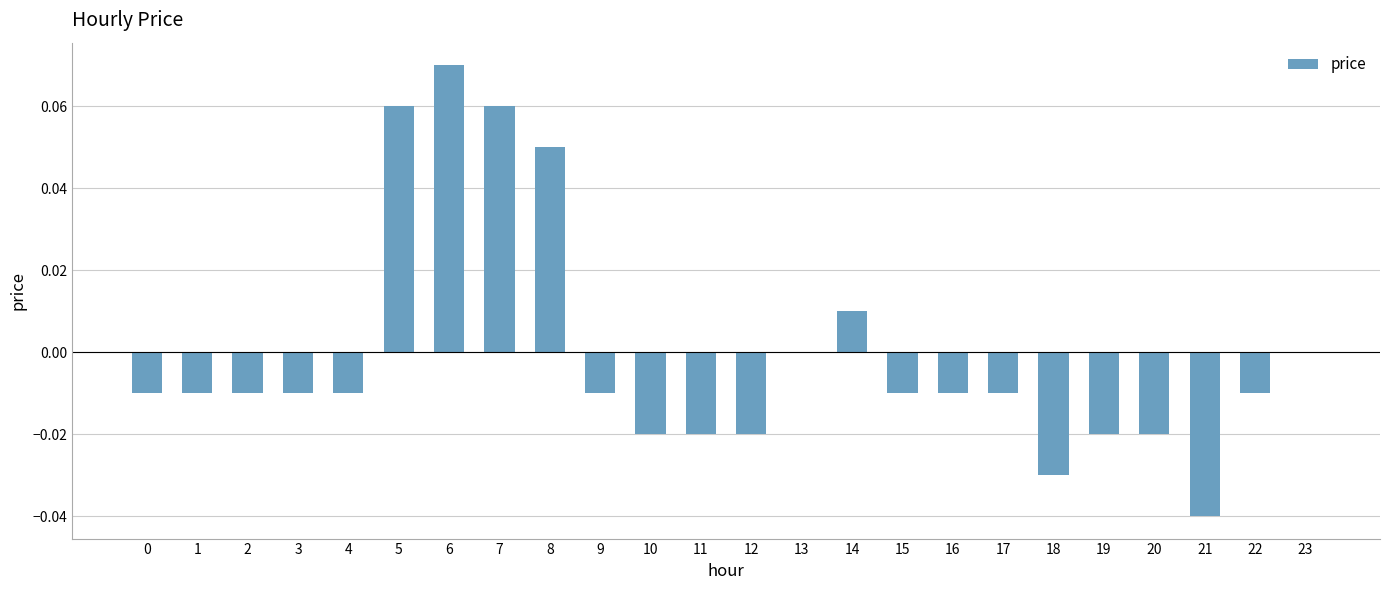

Between 11 and 4, which is larger?

4